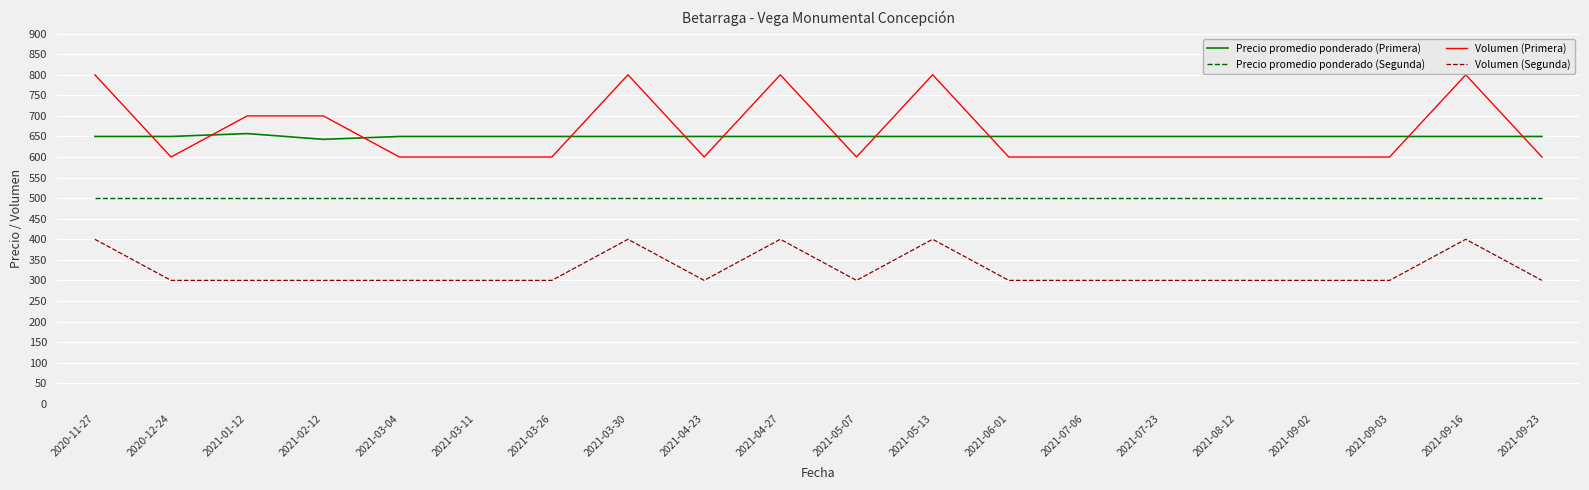

Which series changed the most between 2020-11-27 and 2021-07-06?

Volumen (Primera)